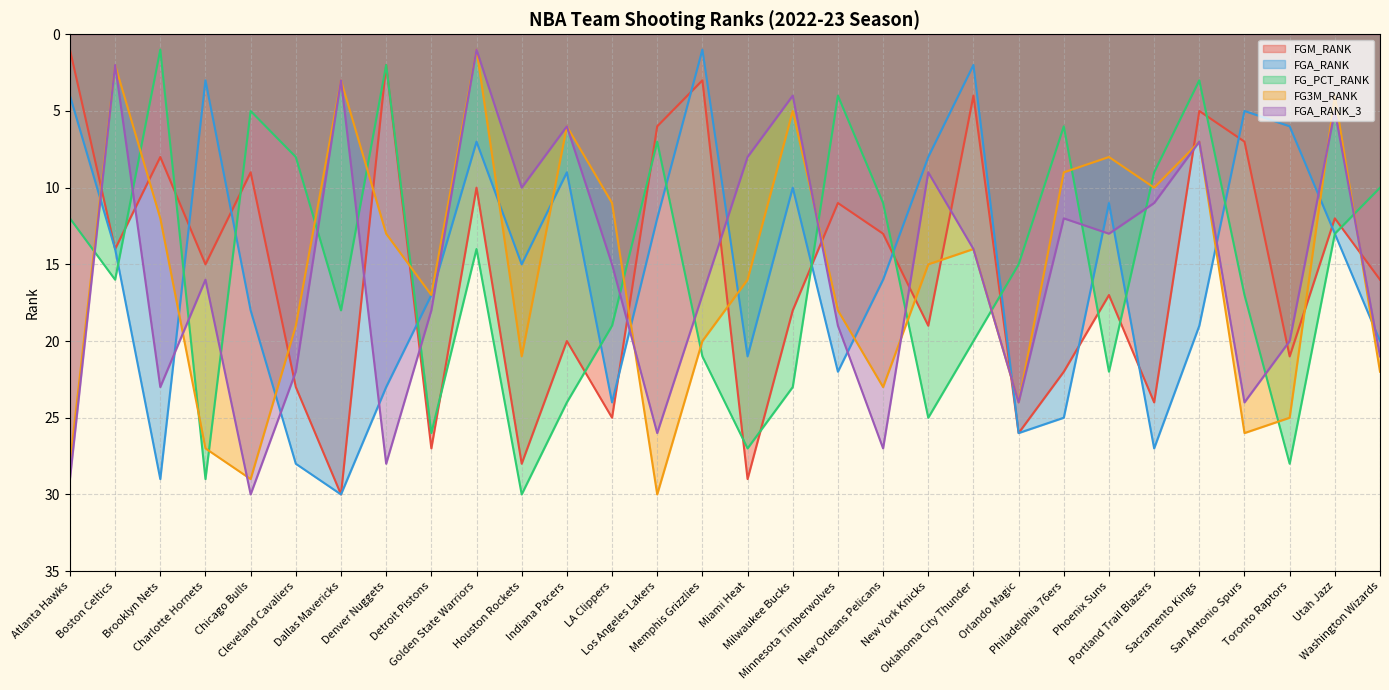

What is the spread (max minus min) of values at Memphis Grizzlies?

20